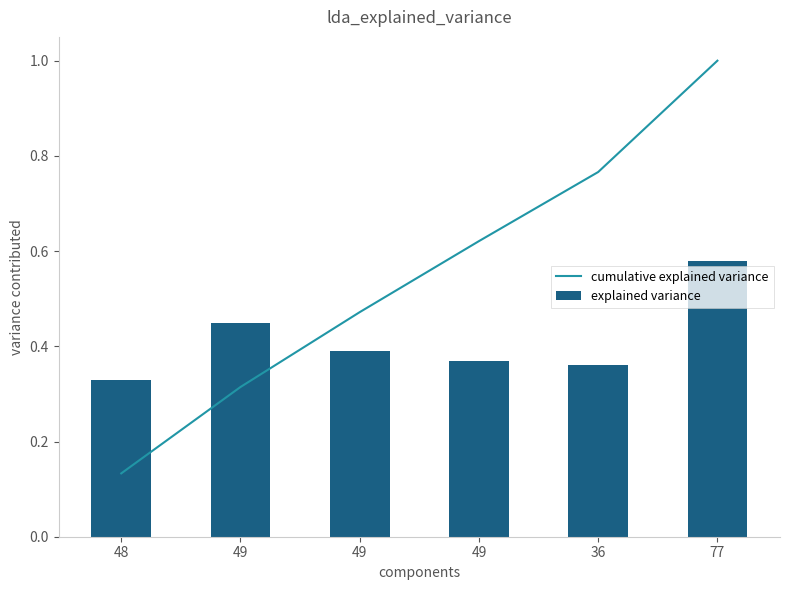

What is the difference between the maximum and second lowest values in the explained variance series?

0.2